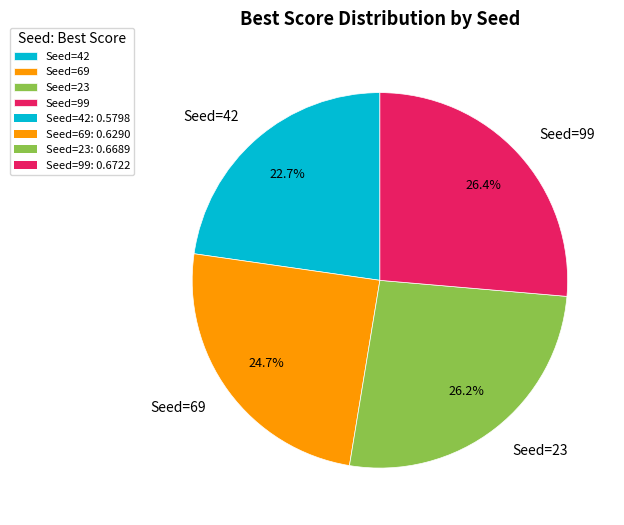

Combined, do Seed=23 and Seed=99 account for over 50%?

Yes